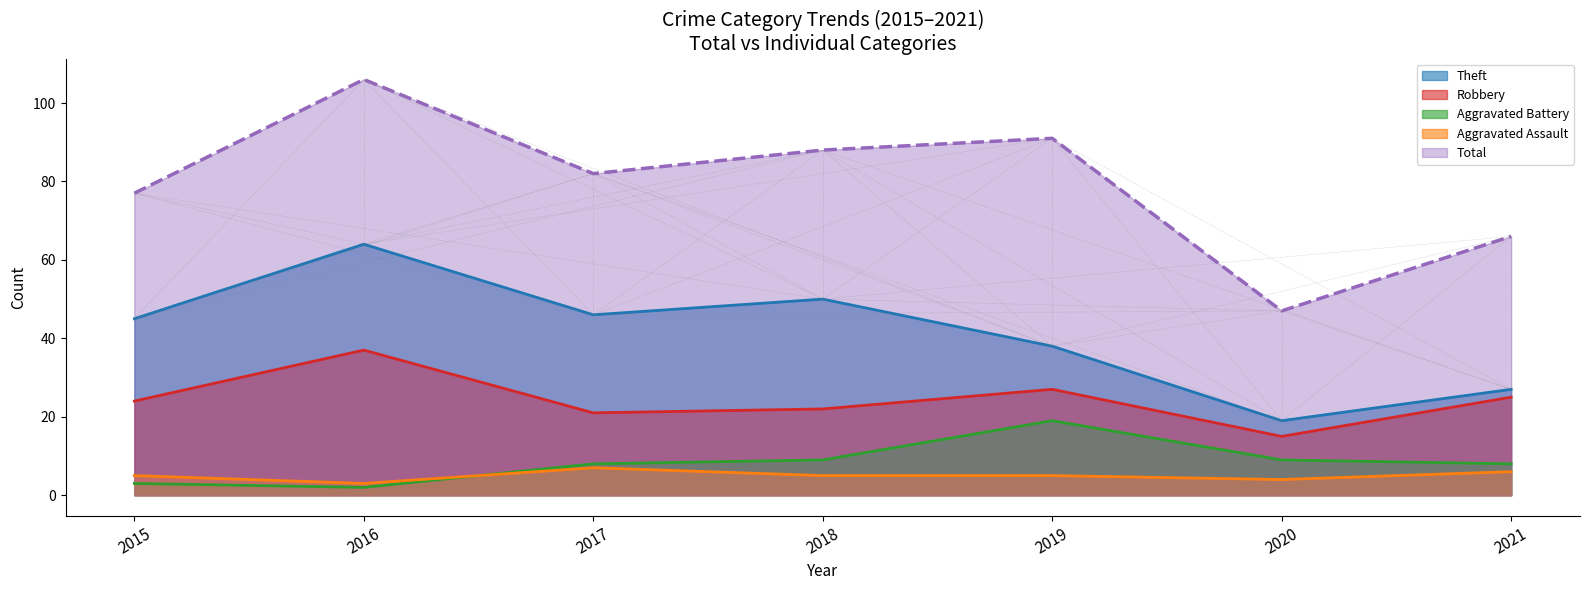

Rank the series at 2021 from highest to lowest value.

Total, Theft, Robbery, Aggravated Battery, Aggravated Assault